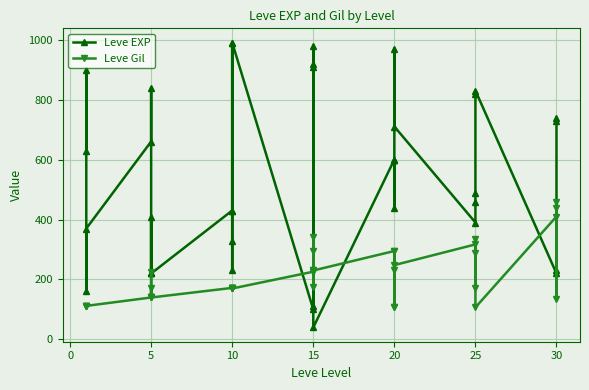

How many times do Leve Gil and Leve EXP cross each other?

8